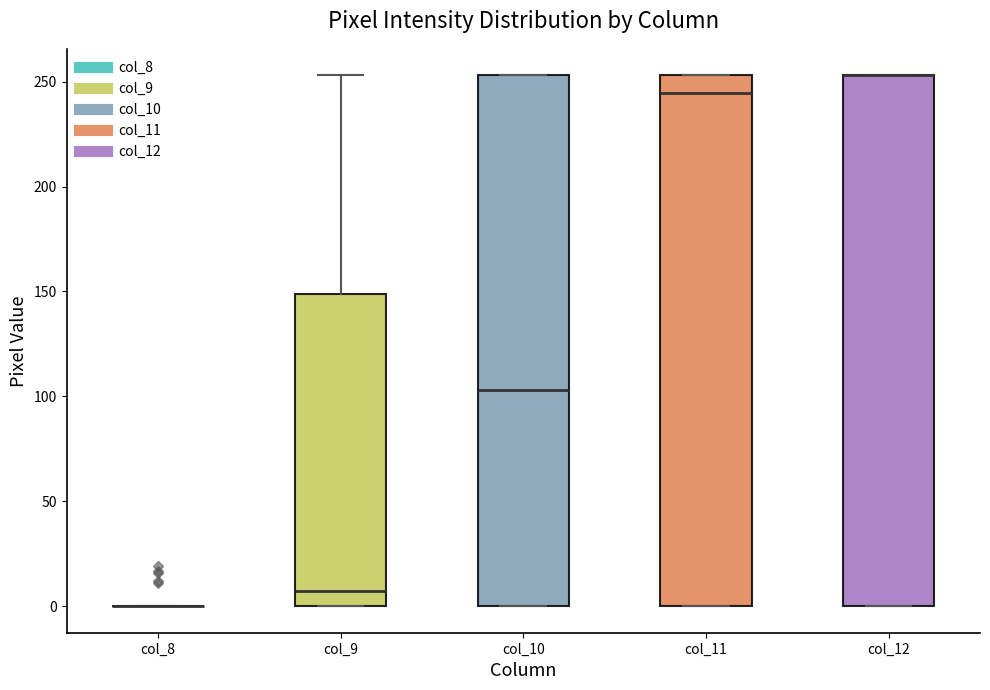

Reading left to right, transcribe this box plot: for each box, give where its median line is, the range the box spans, and where its two whiskers end, as read against the y-axis. The values are not printed on the chart, so give them approximately, as read against the axis.

col_8: box collapsed to a line at 0, whiskers 0 to 0
col_9: median 5, box 0 to 150, whiskers 0 to 255
col_10: median 105, box 0 to 255, whiskers 0 to 255
col_11: median 245, box 0 to 255, whiskers 0 to 255
col_12: median 255 (drawn on the box's upper edge), box 0 to 255, whiskers 0 to 255